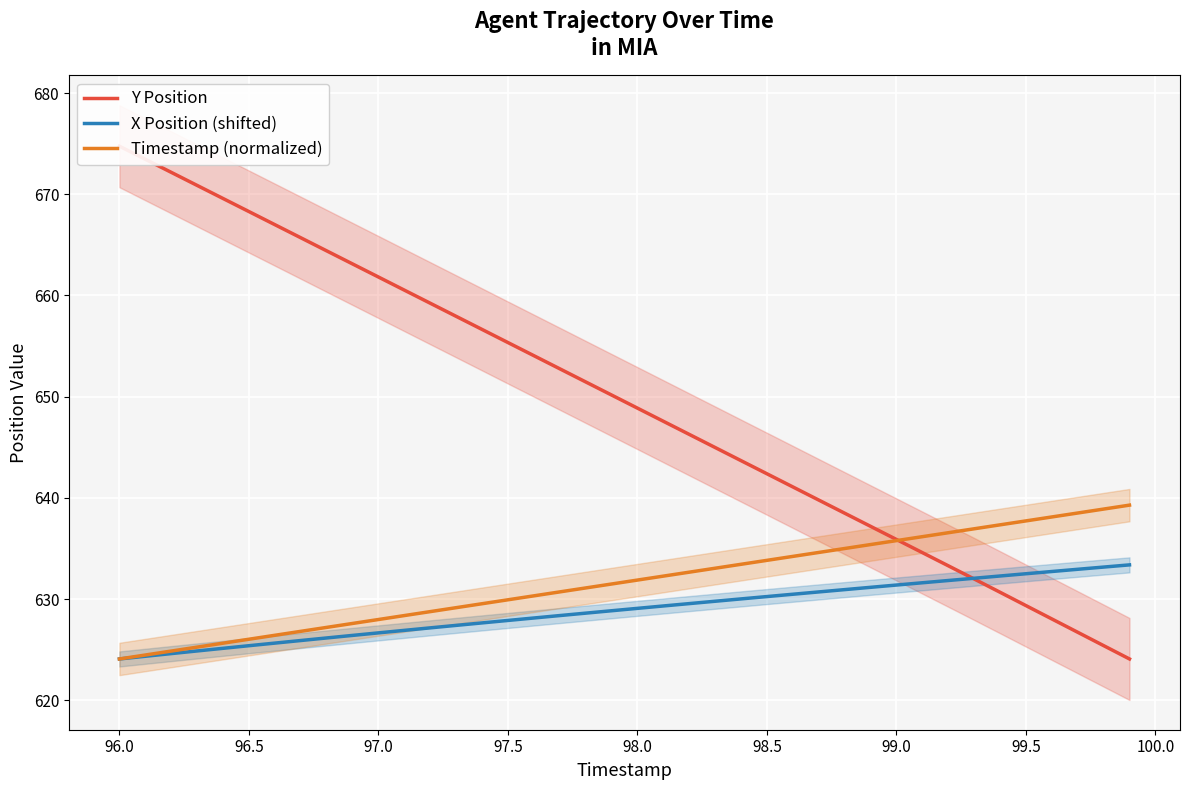

What is the maximum value for X Position (shifted)?

633.4